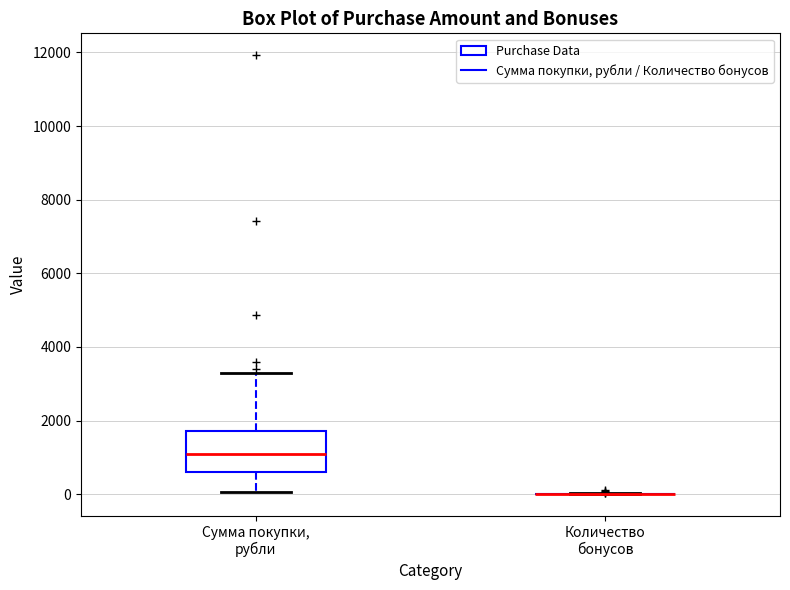

Which box is the tallest, from its lower edge to its upper edge?

Сумма покупки, рубли